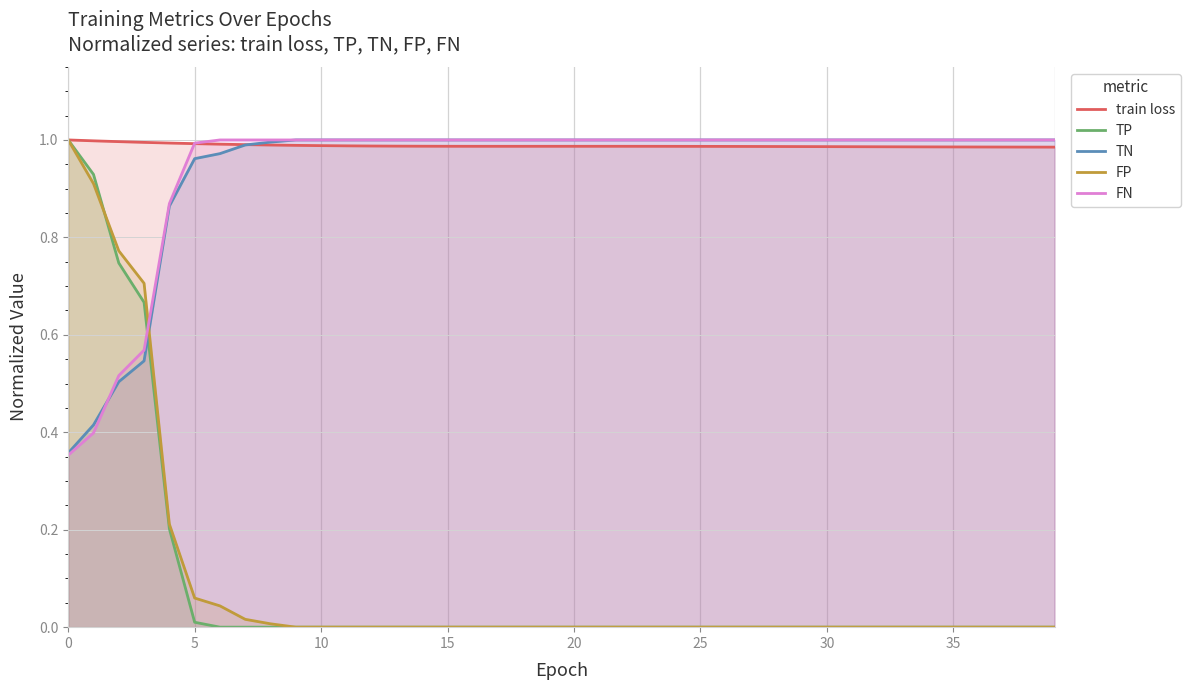

What is the approximate value of FN at 27?

1.0